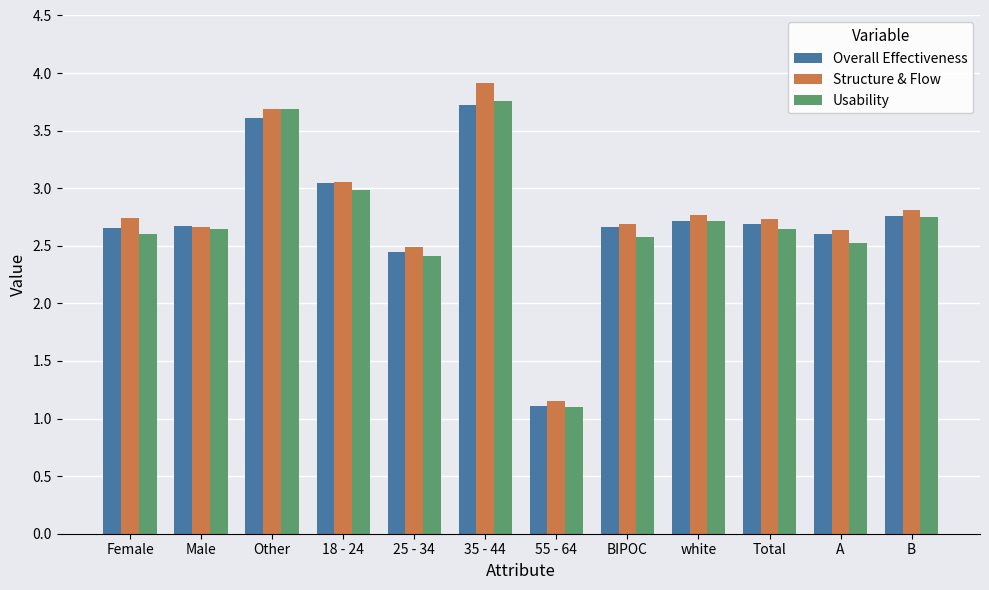

What is the sum of all Overall Effectiveness values?

32.7